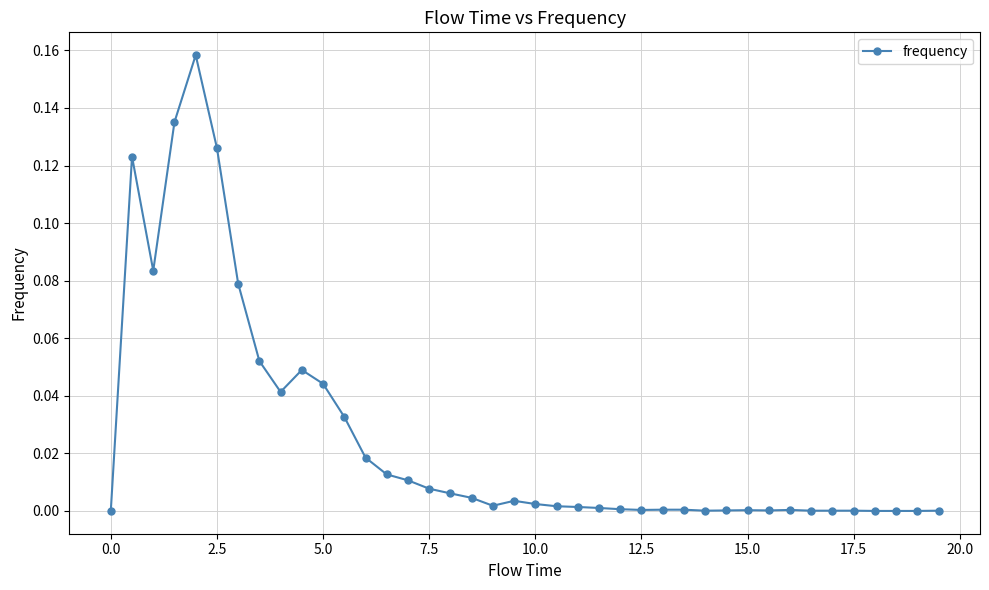

What is the sum of all values?

1.0